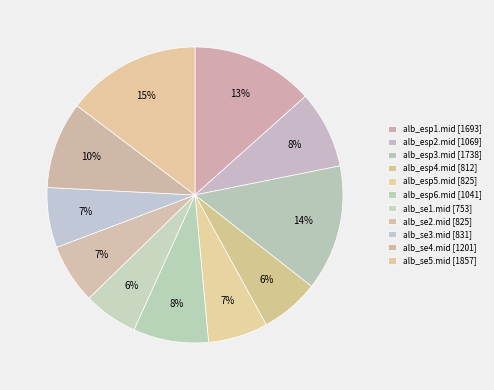

Is it true that alb_se4.mid is 10% of the pie?

True